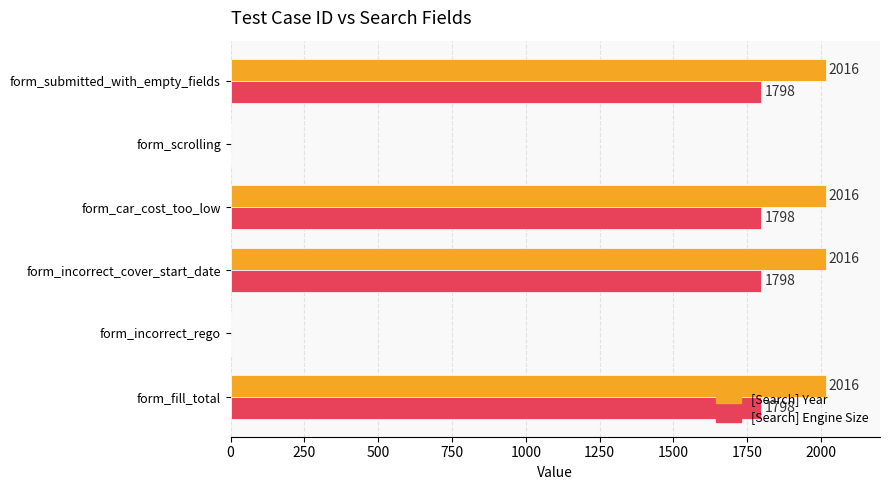

How many [Search] Year values are between 0 and 2016?

6